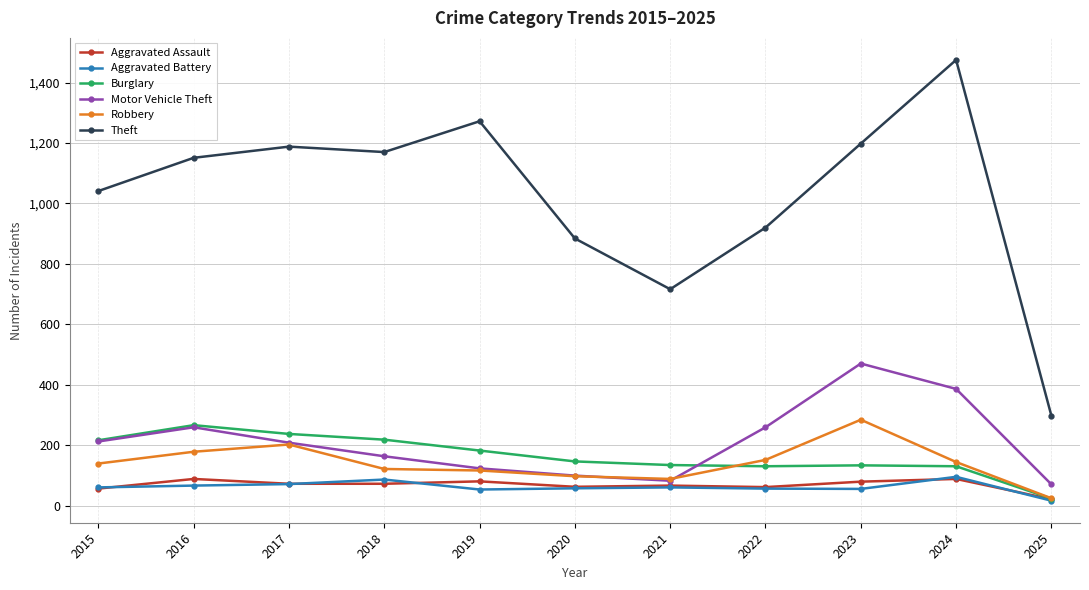

True or false: Aggravated Assault and Theft cross at least once.

False